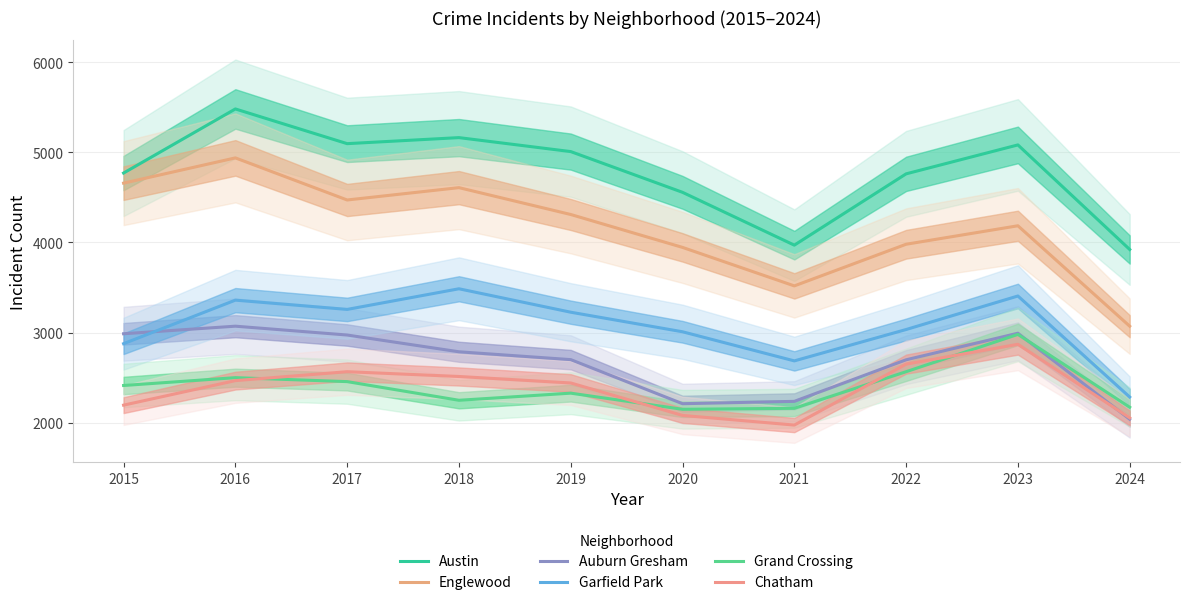

What is the total value across all series at 2021?

16545